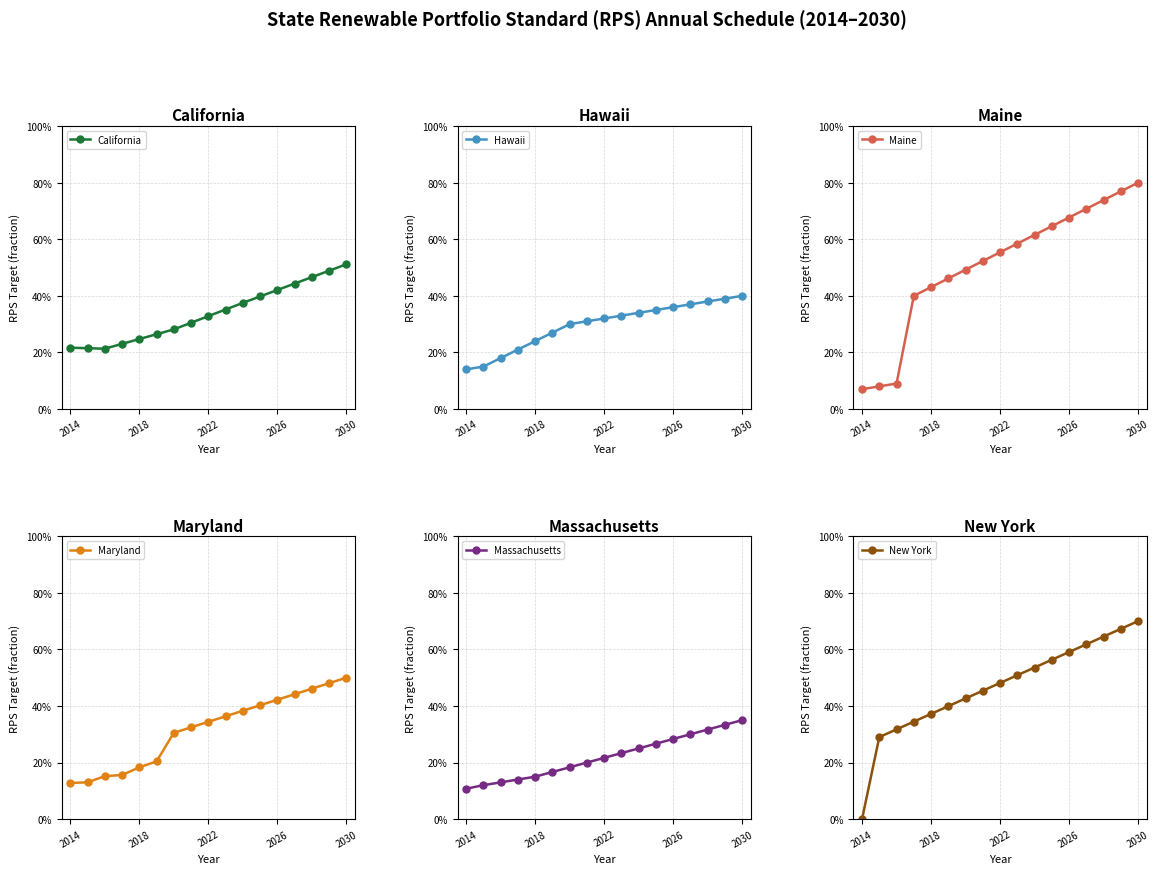

What is the sum of all Hawaii values?

5.0